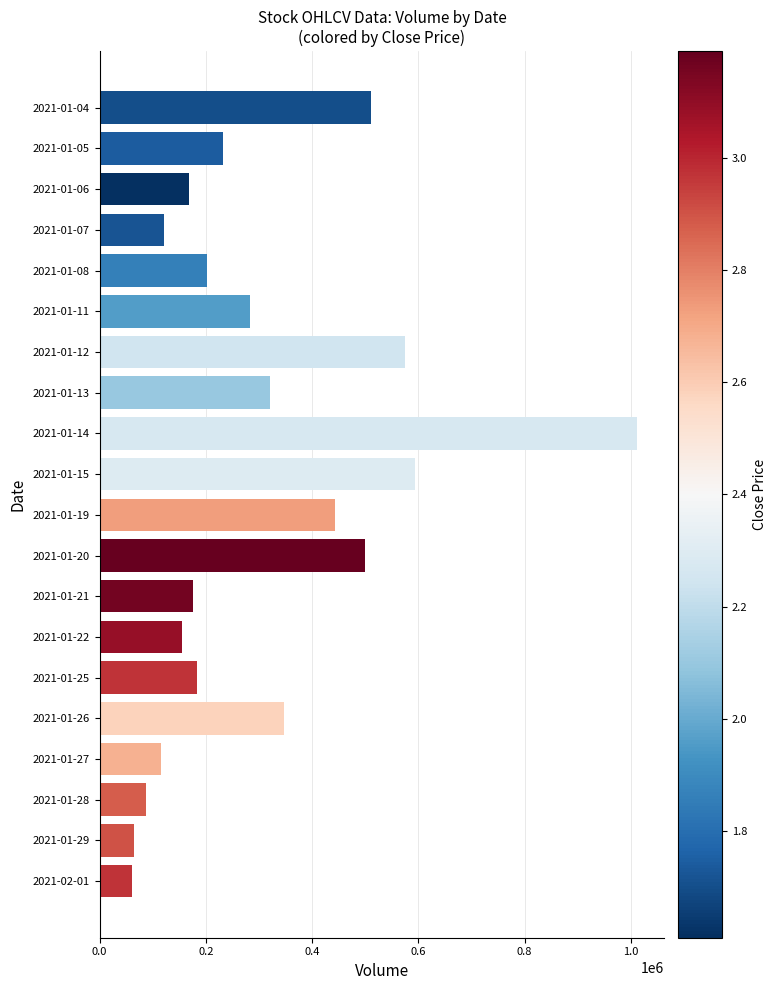

The value at 2021-01-25 is 71996. True or false?

False